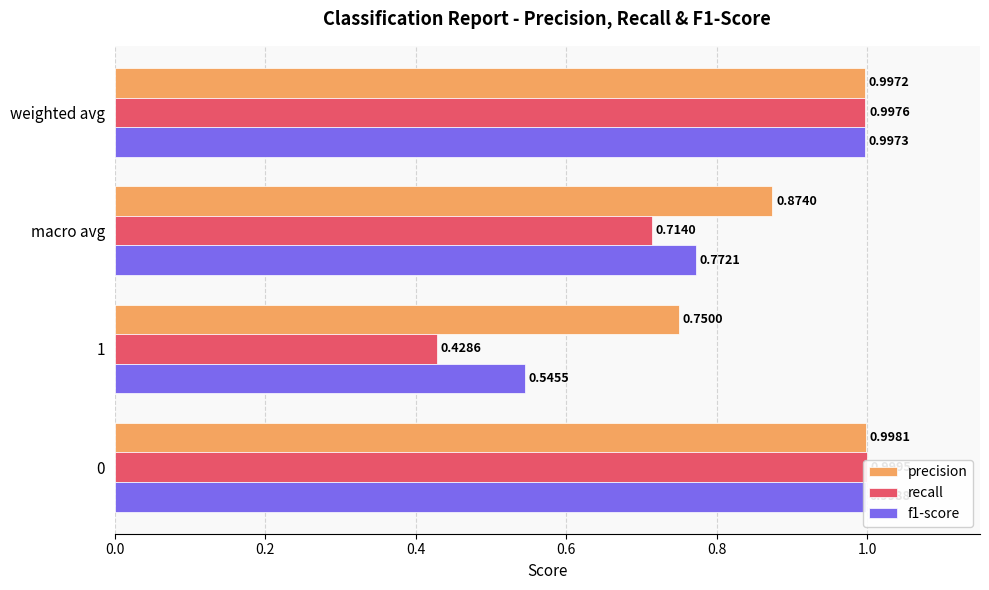

How many groups of bars are there?

4